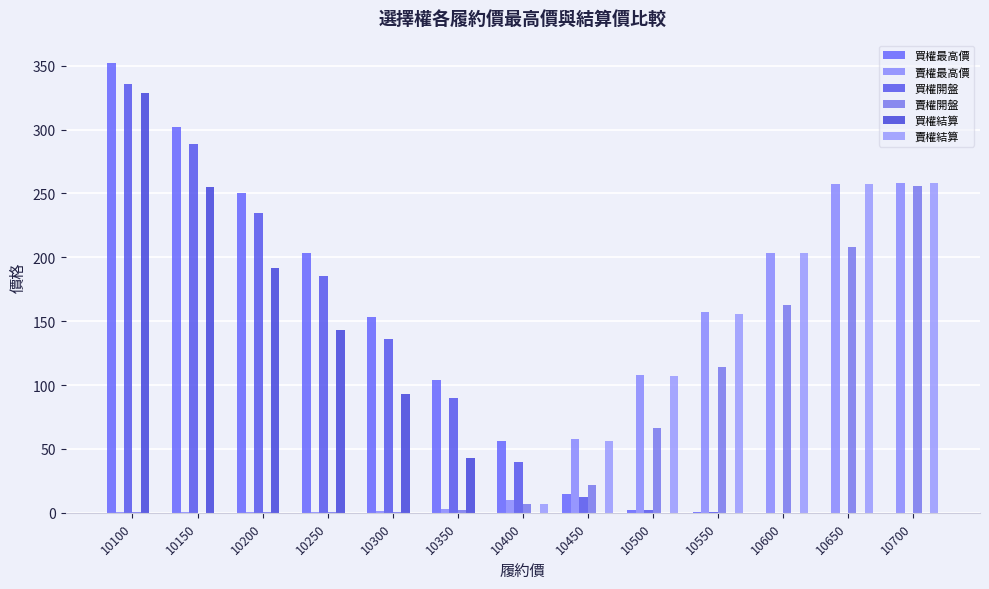

What is the spread (max minus min) of values at 10550?

156.8